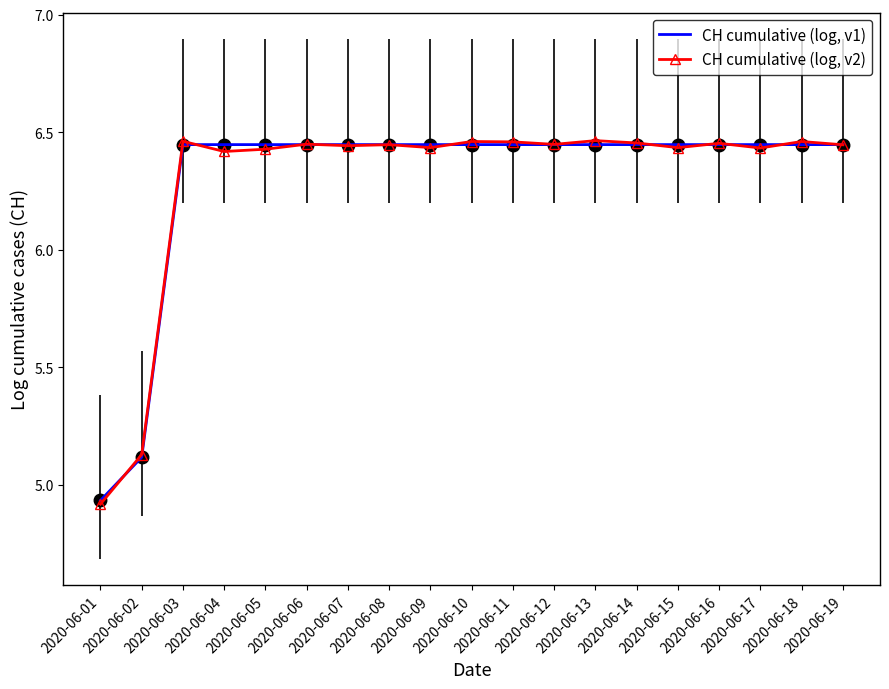

How many values in the CH cumulative (log, v1) series exceed 6?

17